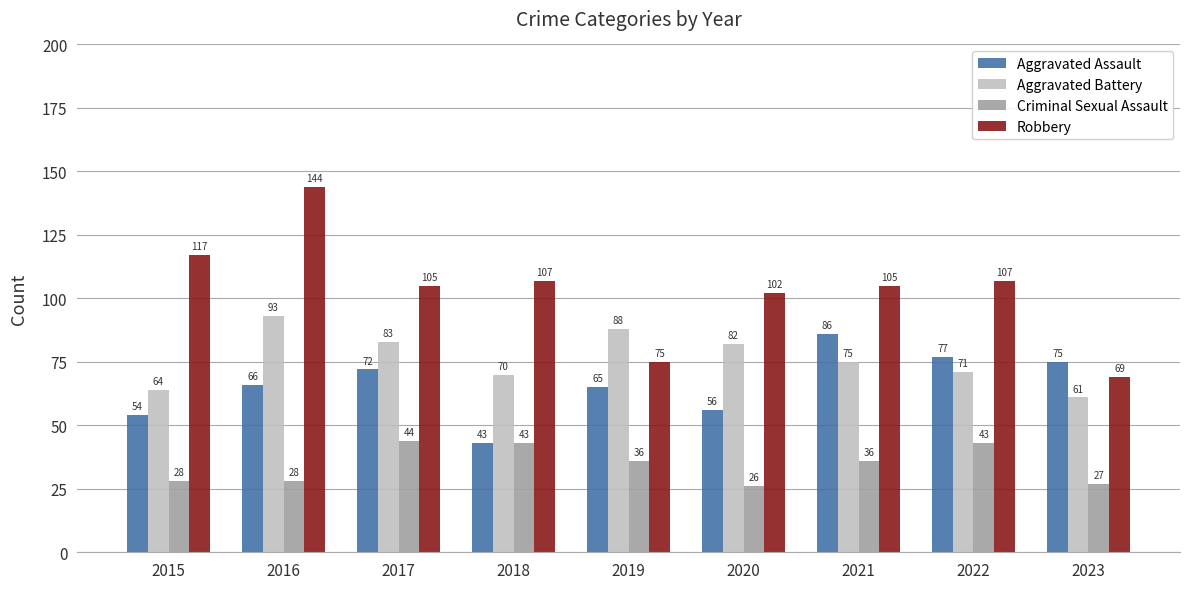

What is the total value across all series at 2020?

266